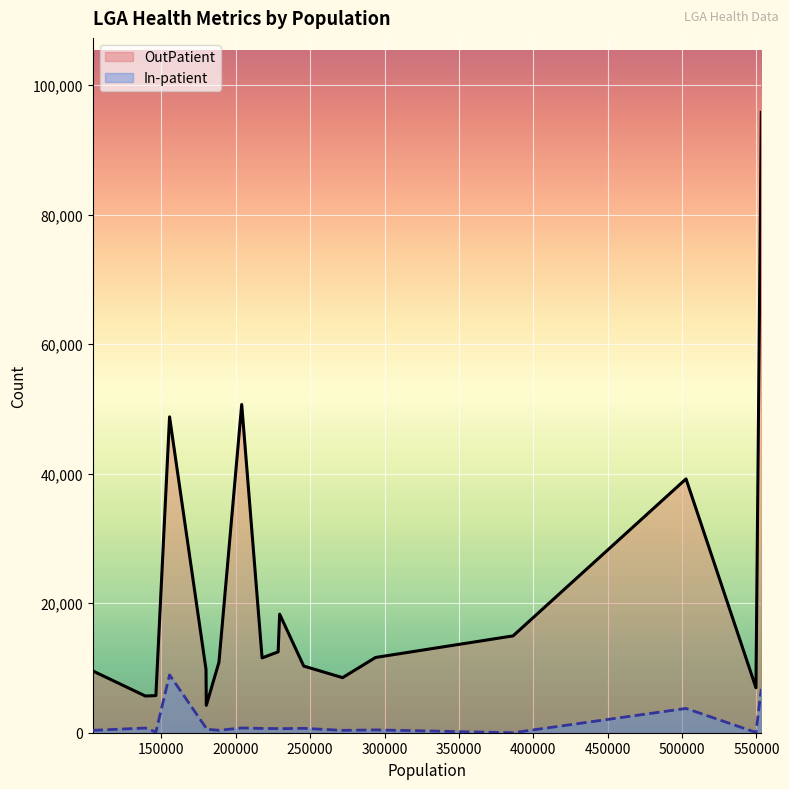

True or false: In-patient and OutPatient cross at least once.

False